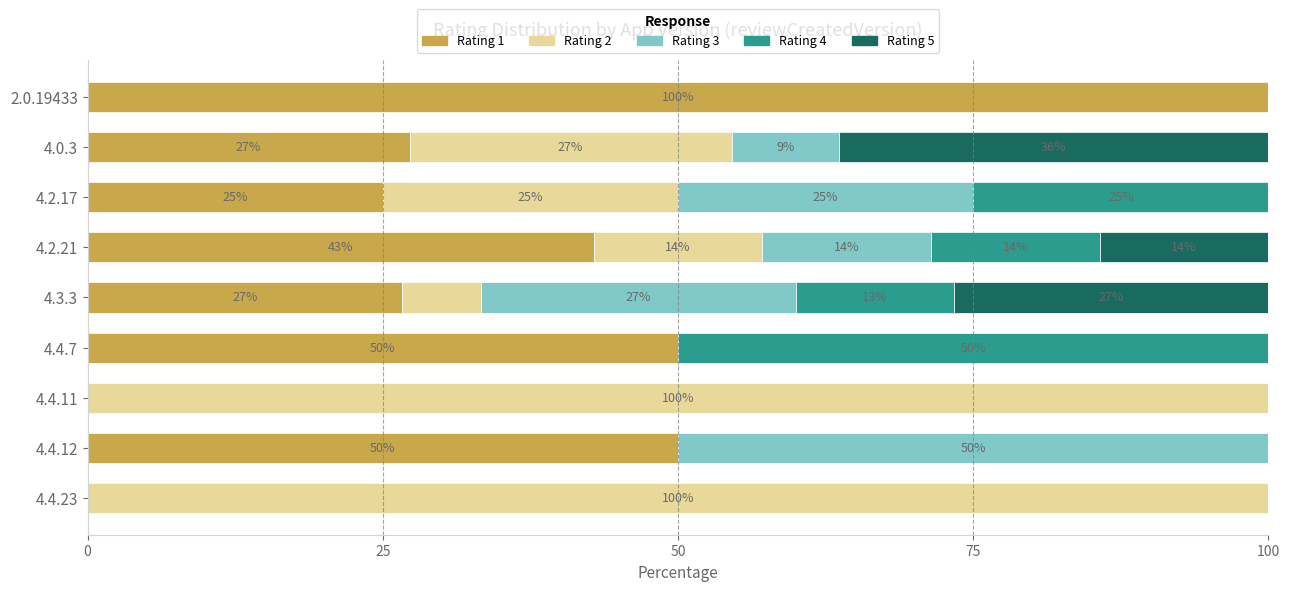

What is the highest value of the Rating 1 series?

100.0